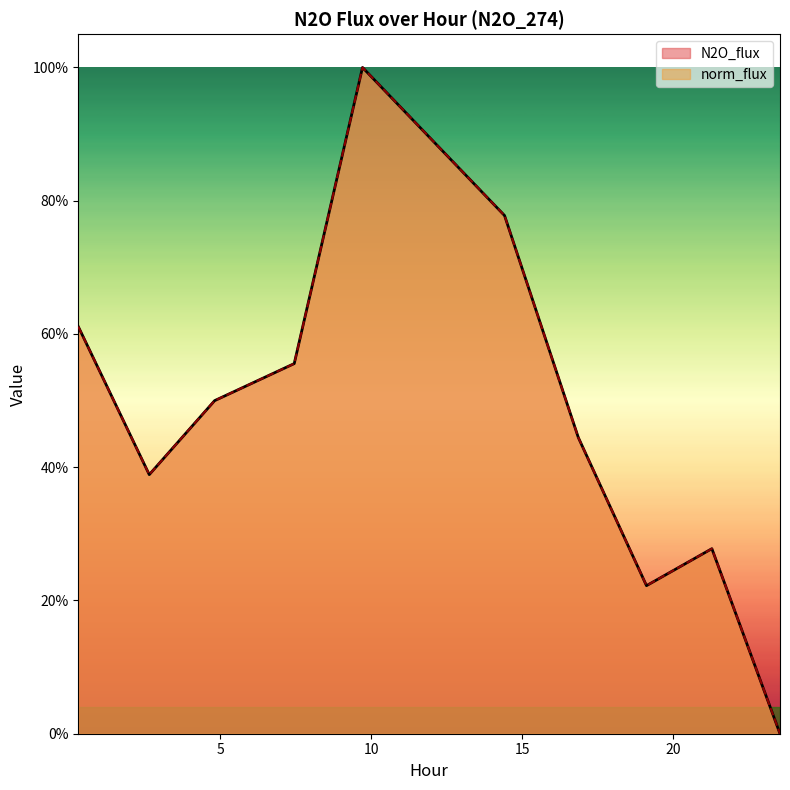

The value of N2O_flux at 12.0613 is 0.9. True or false?

True